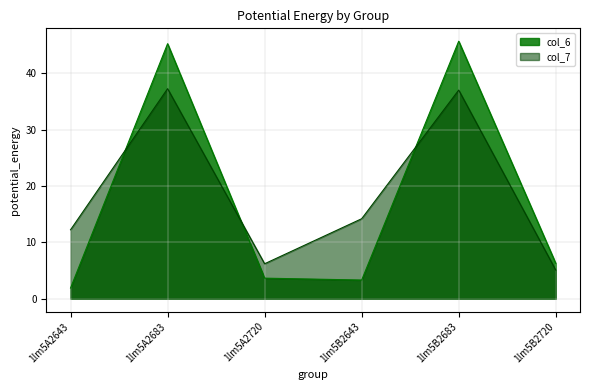

How many values in the col_7 series are below 14?

3